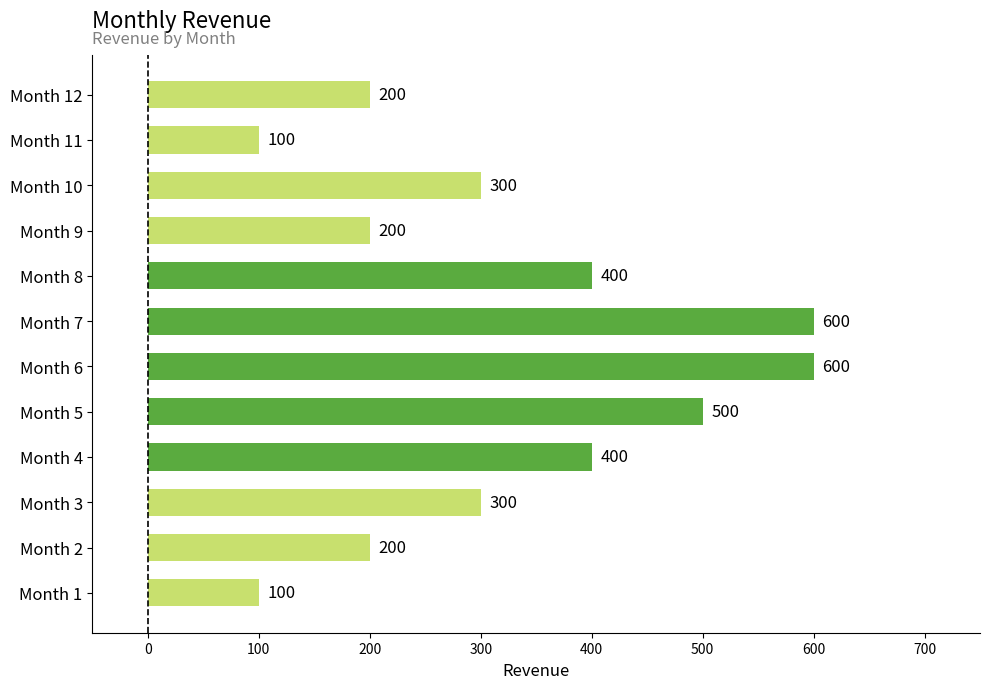

What is the sum of the values at Month 9 and Month 12?

400